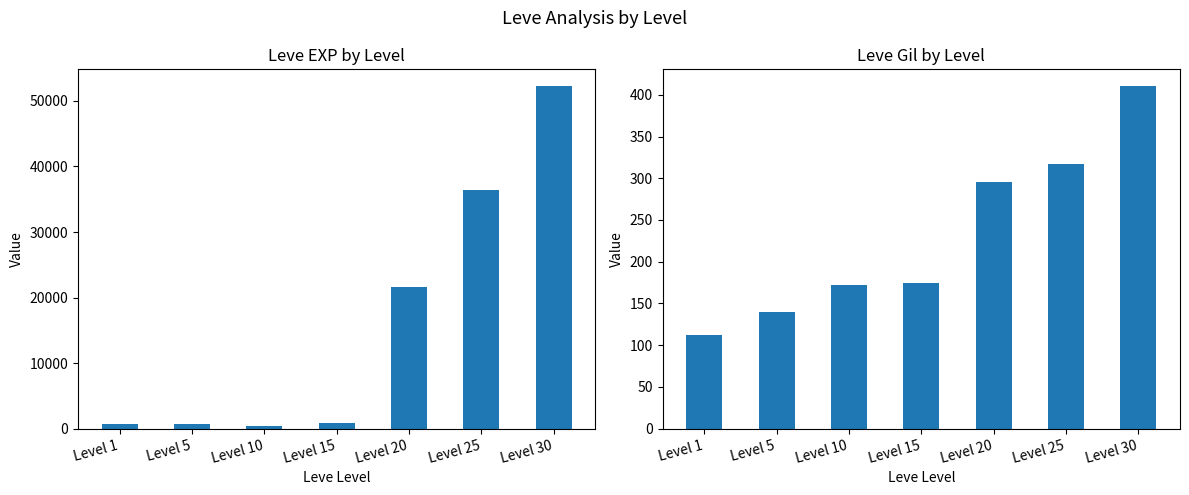

At how many categories does at least one series exceed 32817?

2